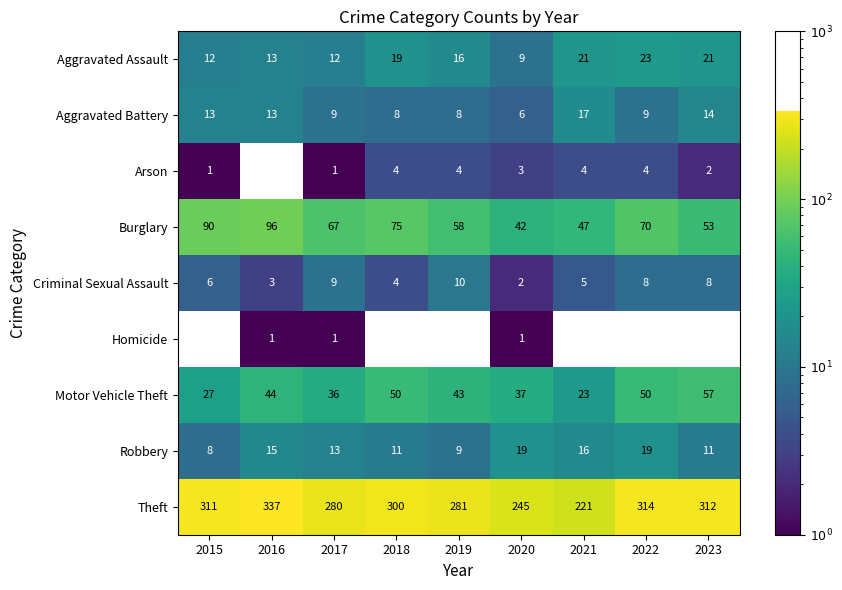

At which label does Aggravated Battery reach its peak?

2021